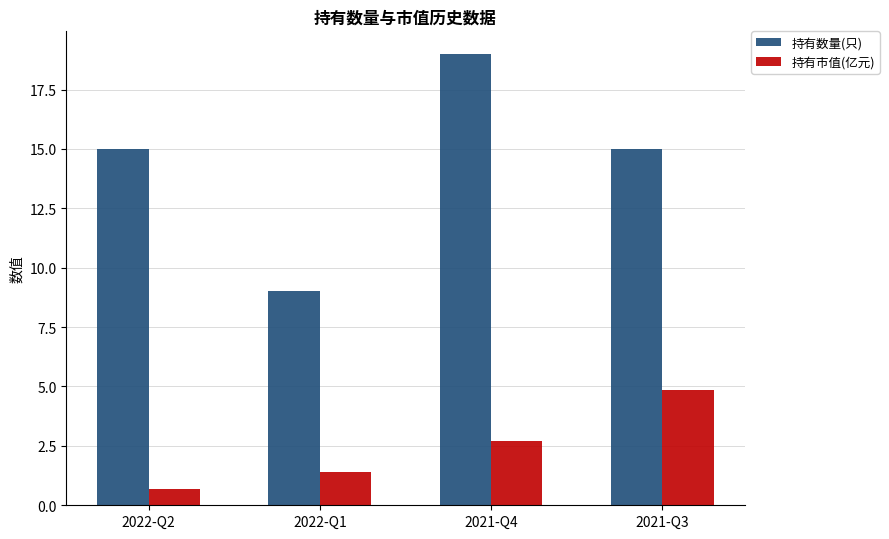

What is the total value across all series at 2022-Q2?

15.7